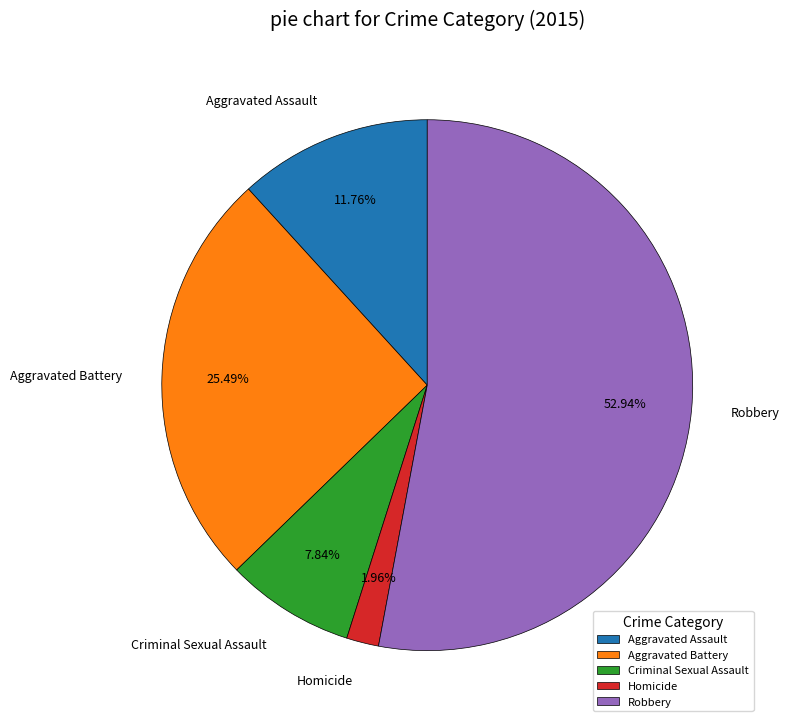

Does Robbery represent more than half of the total?

Yes